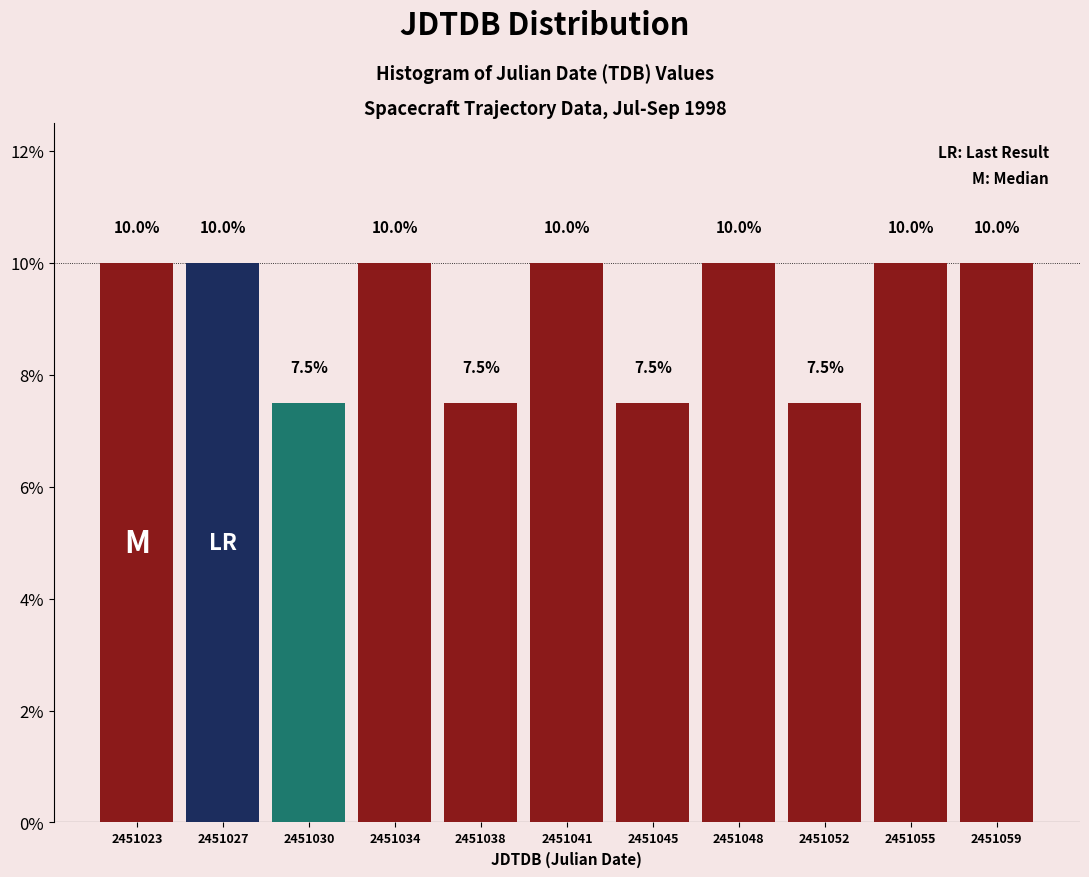

Reading left to right, transcribe all the data shown in this chart.

2451023=10.0	2451027=10.0	2451030=7.5	2451034=10.0	2451038=7.5	2451041=10.0	2451045=7.5	2451048=10.0	2451052=7.5	2451055=10.0	2451059=10.0